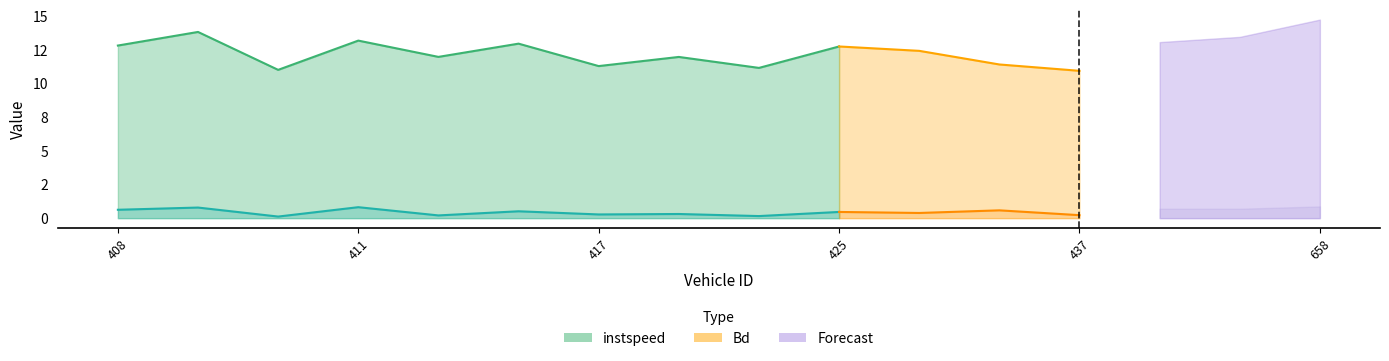

True or false: Bd has more than 0 points higher than both neighbors.

True